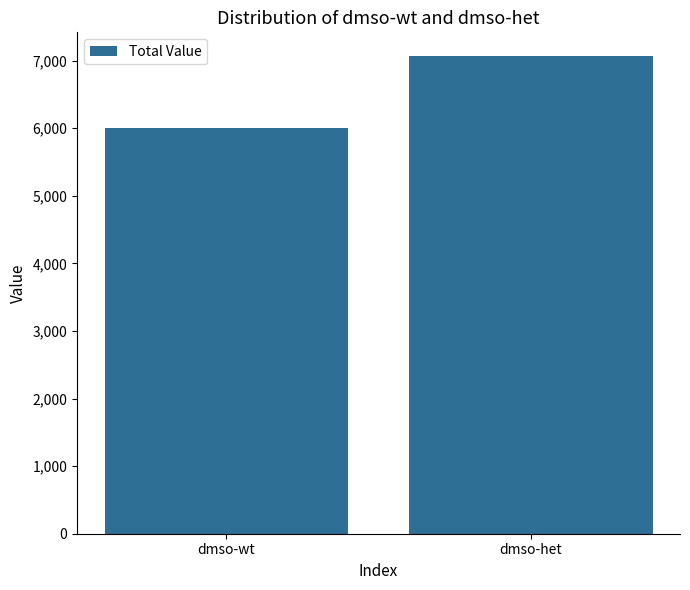

What is the label of the 2nd bar from the left?

dmso-het